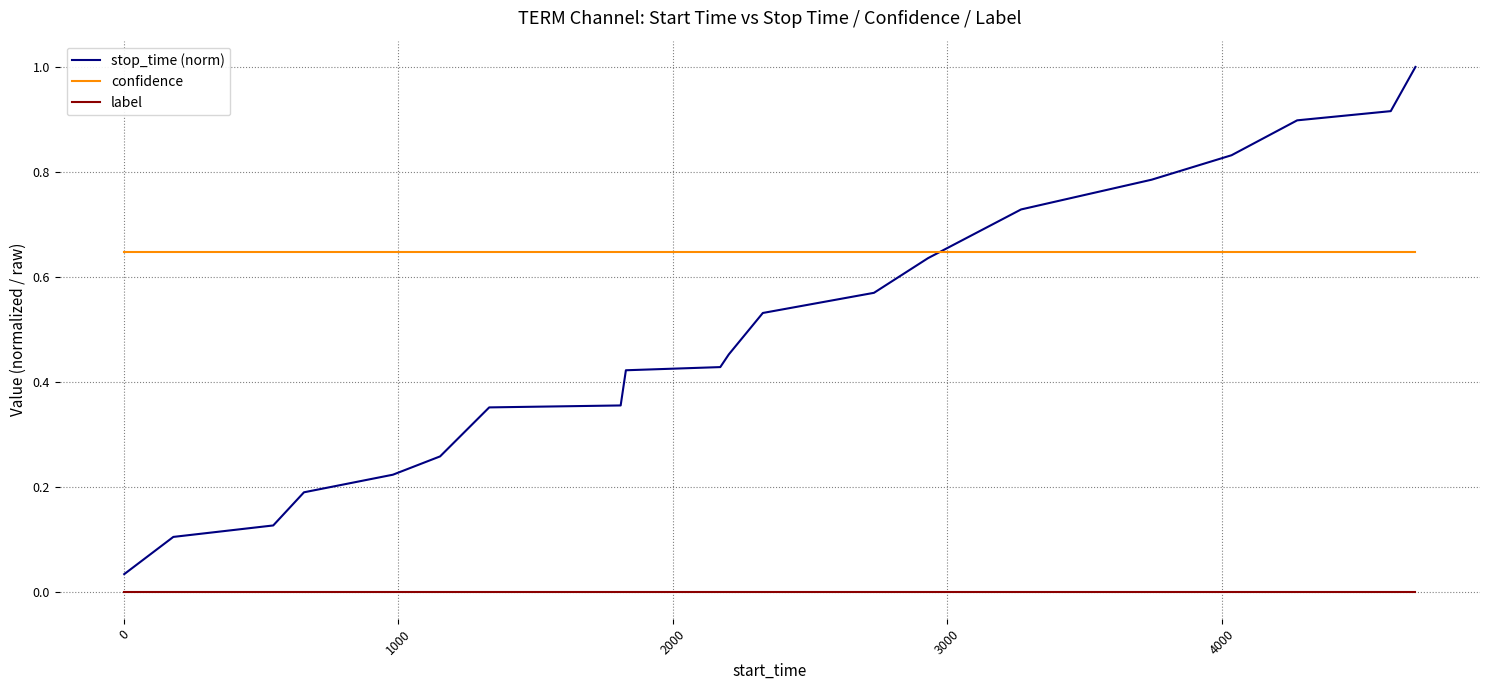

What is the maximum value for stop_time (norm)?

1.0